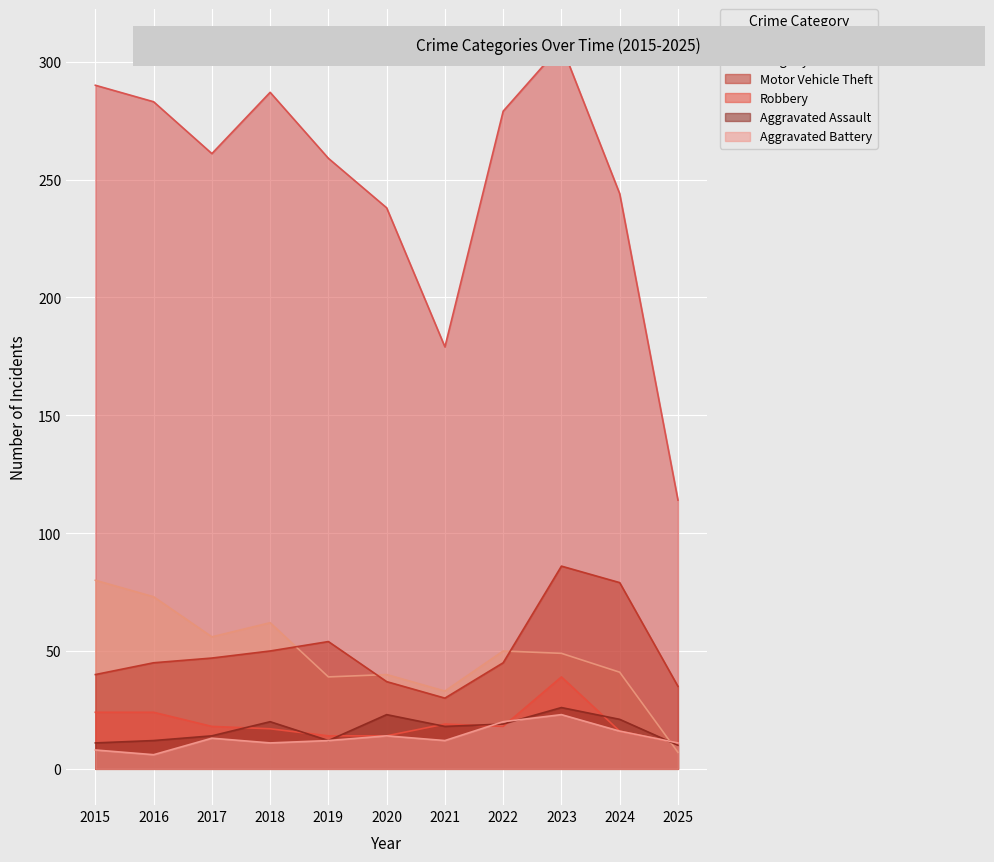

Where do Robbery and Aggravated Battery first cross each other?

2021 and 2022